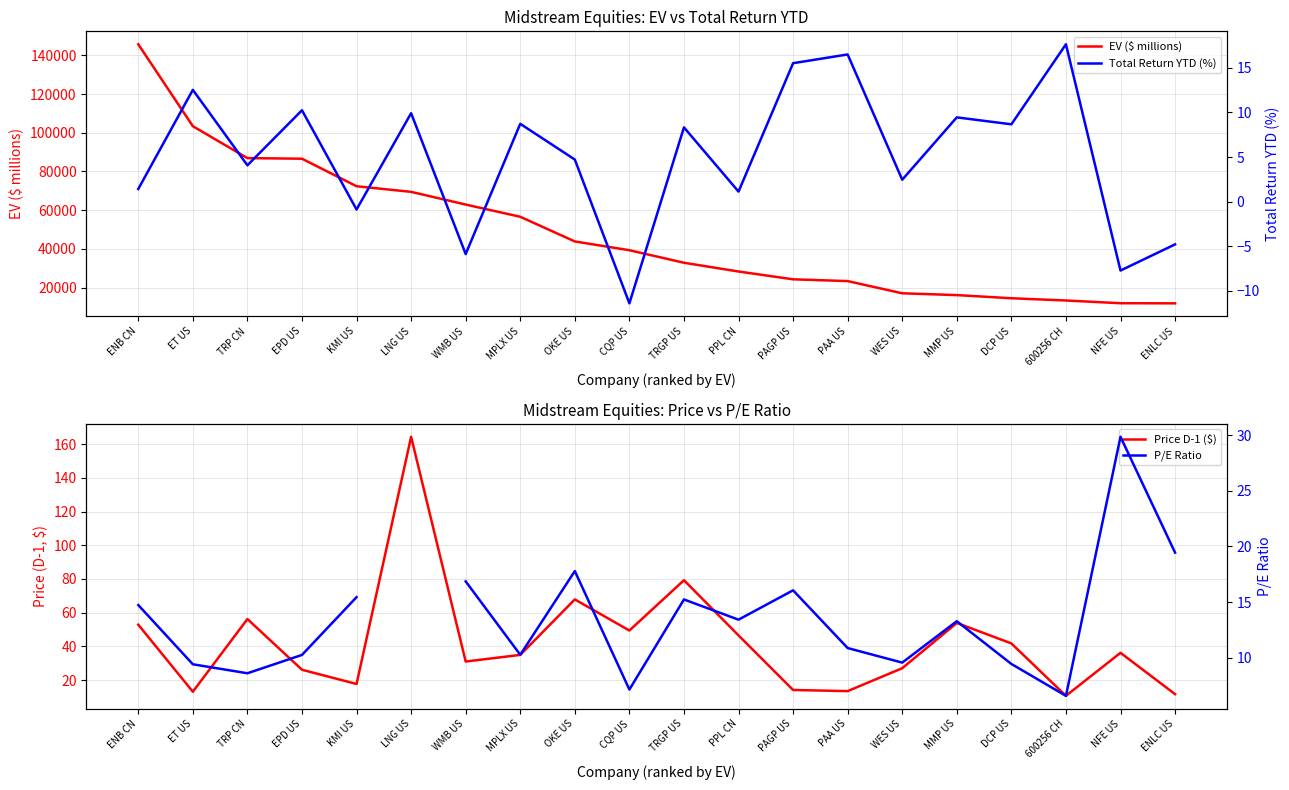

Rank the series by their average value, from lowest to highest.

Total Return YTD (%), P/E Ratio, Price D-1 ($), EV ($ millions)